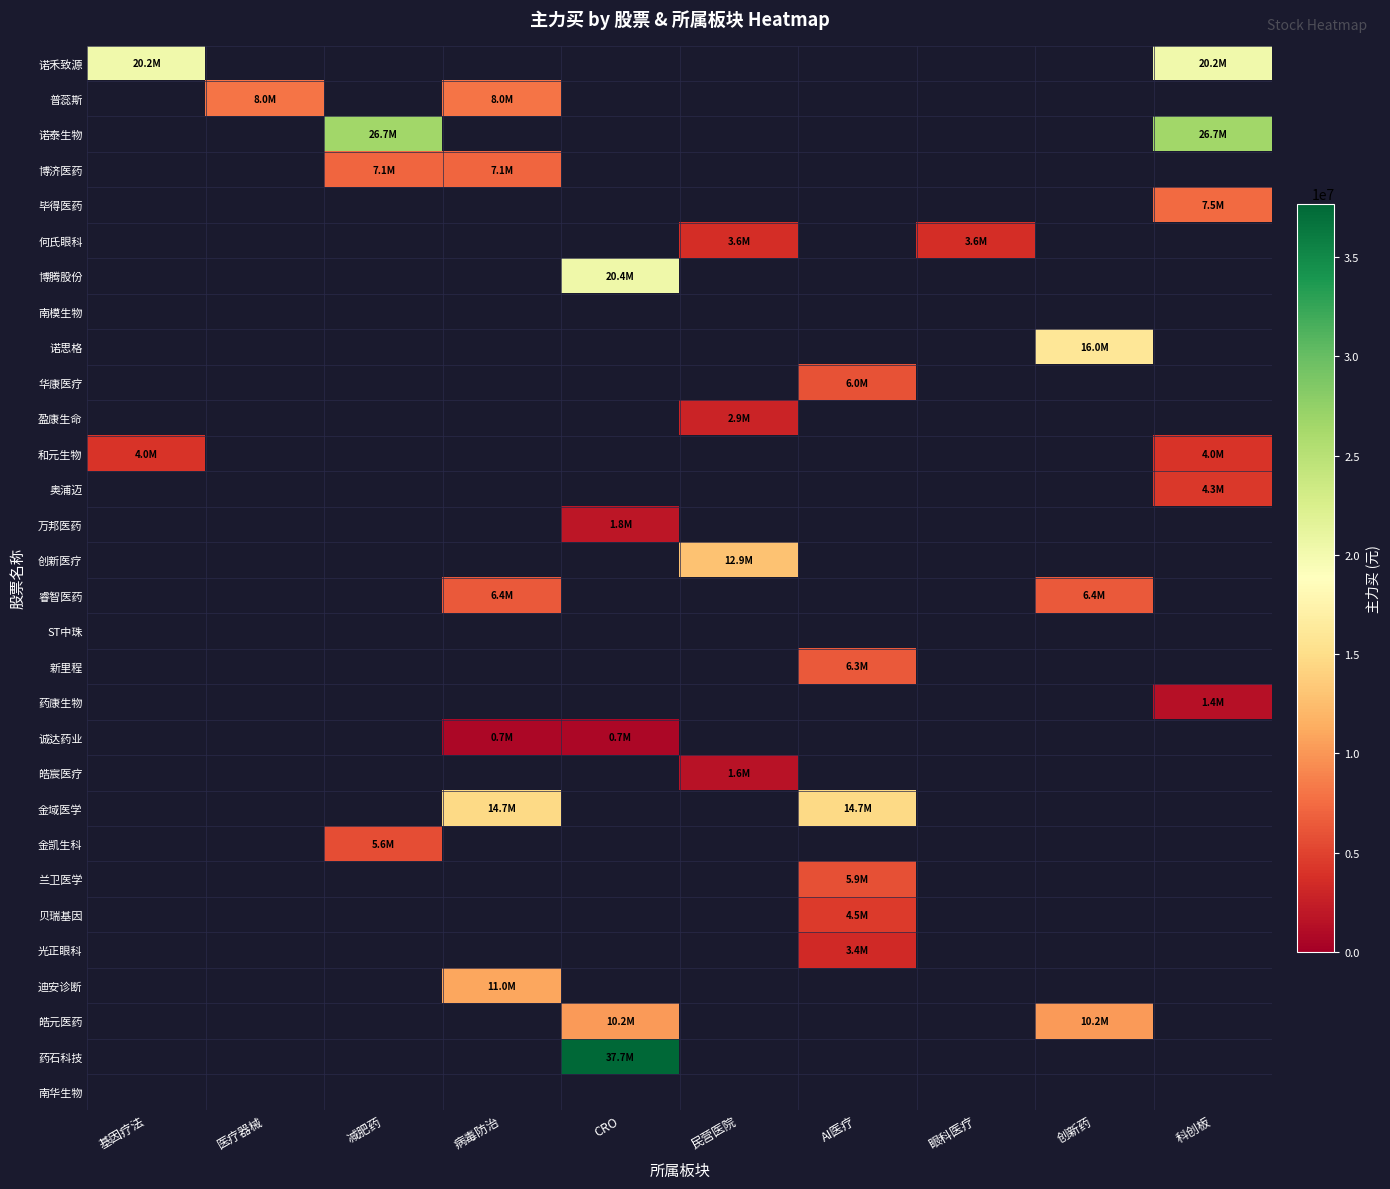

Which has a higher value, 创新药 or 基因疗法?

基因疗法